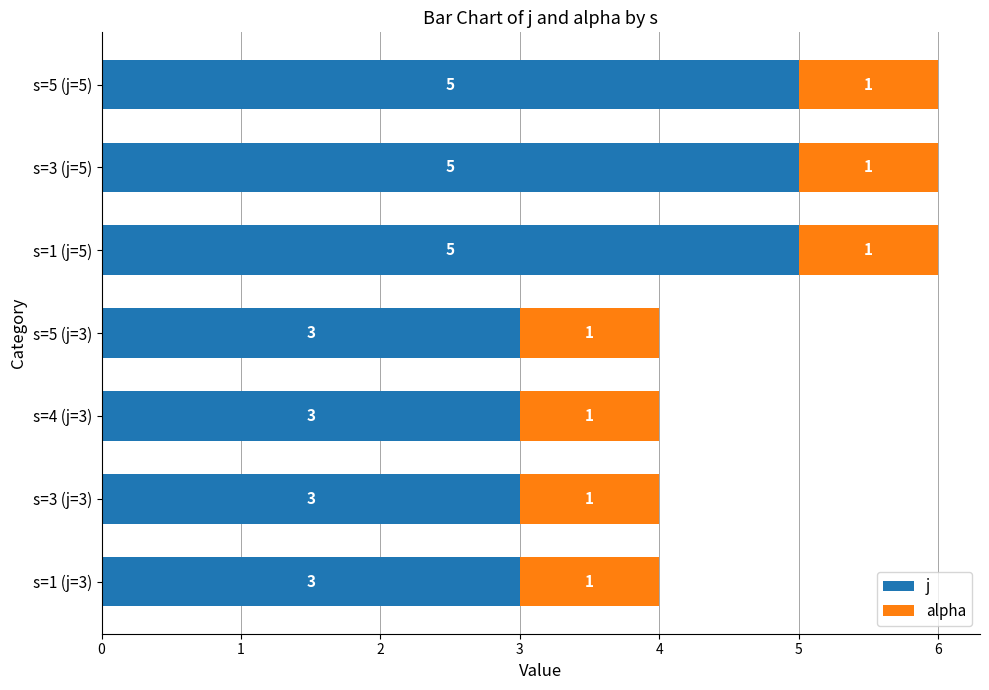

At s=3 (j=5), list the series in order from smallest to largest.

alpha, j